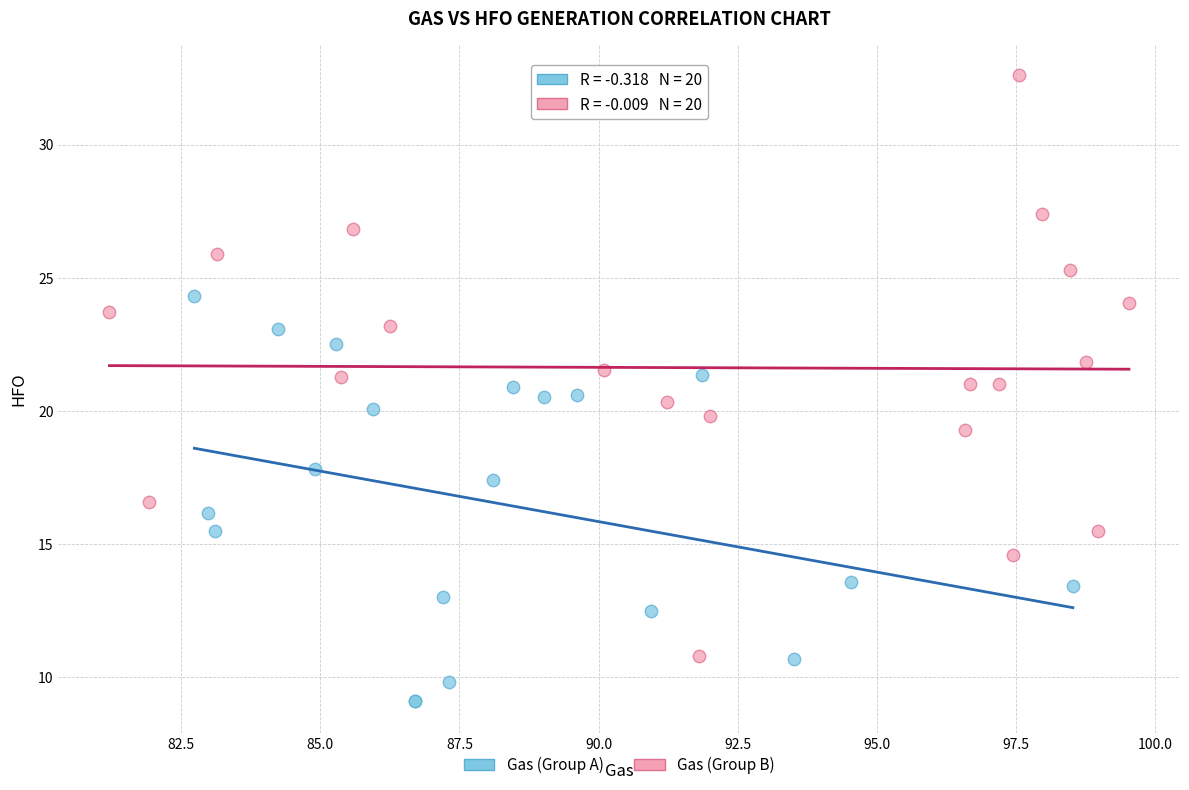

Which series contains the lowest Y value?

Gas (Group A)